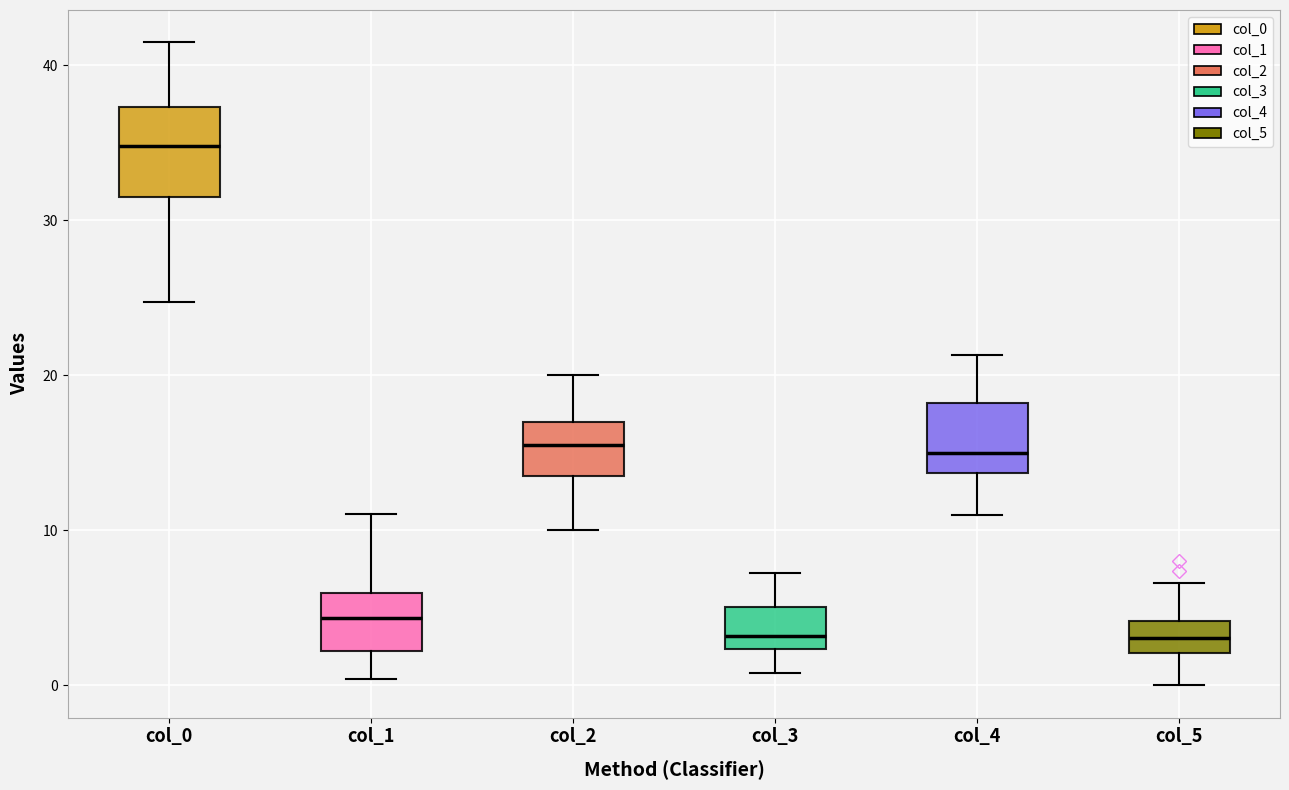

Reading left to right, read every box against the y-axis: the position of its median line, the range the box covers, and the ends of its whiskers. The values are not printed on the chart, so give them approximately, as read against the axis.

col_0: median 35, box 32 to 37, whiskers 25 to 42
col_1: median 4, box 2 to 6, whiskers 0 to 11
col_2: median 16, box 13 to 17, whiskers 10 to 20
col_3: median 3, box 2 to 5, whiskers 1 to 7
col_4: median 15, box 14 to 18, whiskers 11 to 21
col_5: median 3, box 2 to 4, whiskers 0 to 7